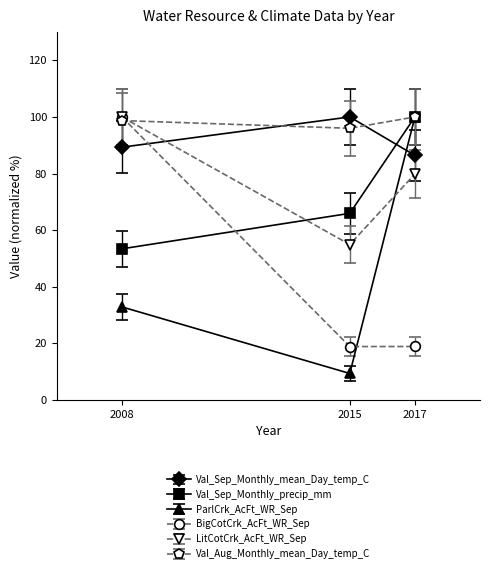

The value of ParlCrk_AcFt_WR_Sep at 2015 is 9.3. True or false?

True